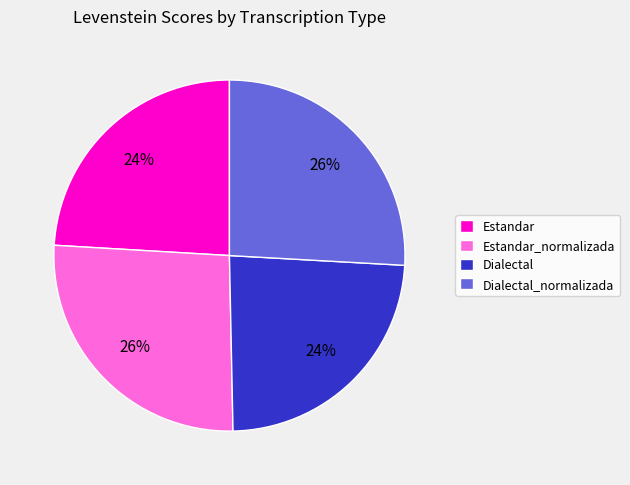

Approximately how many times larger is the value at Dialectal_normalizada compared to Estandar_normalizada?

1.0